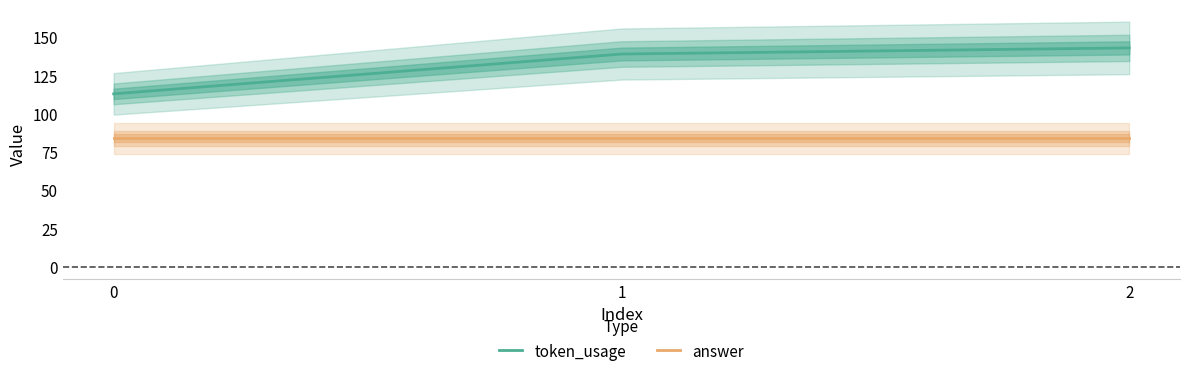

List the series in order of their peak value, lowest first.

answer, token_usage